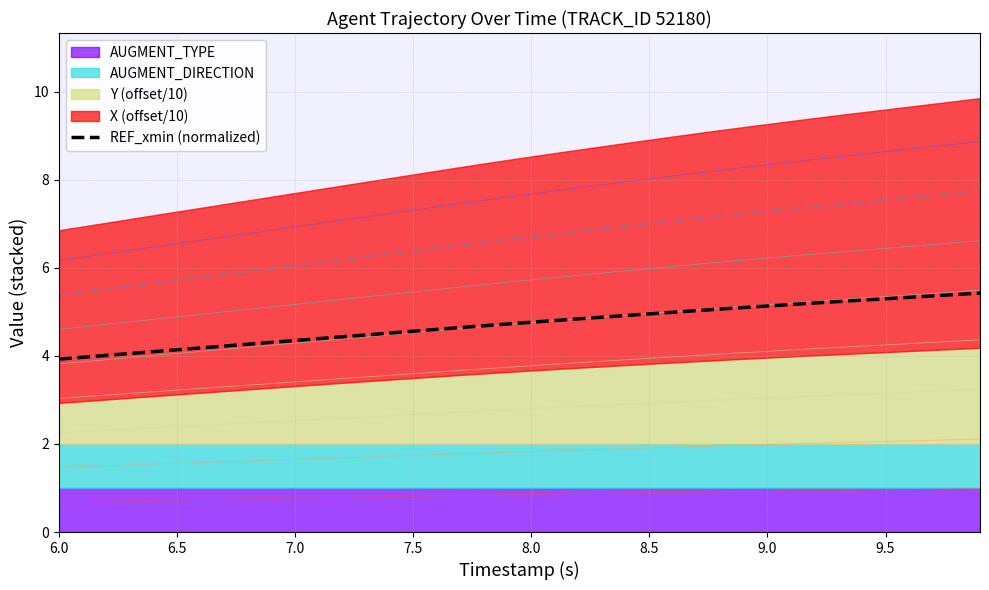

What is the minimum value for REF_xmin (normalized)?

3.9